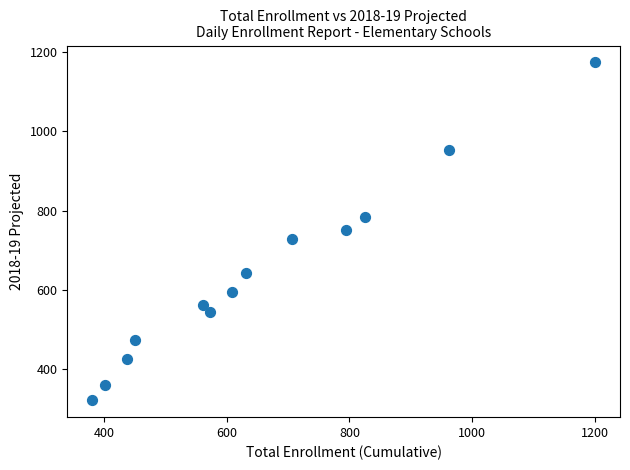

What is the range of X values (max minus min)?

819